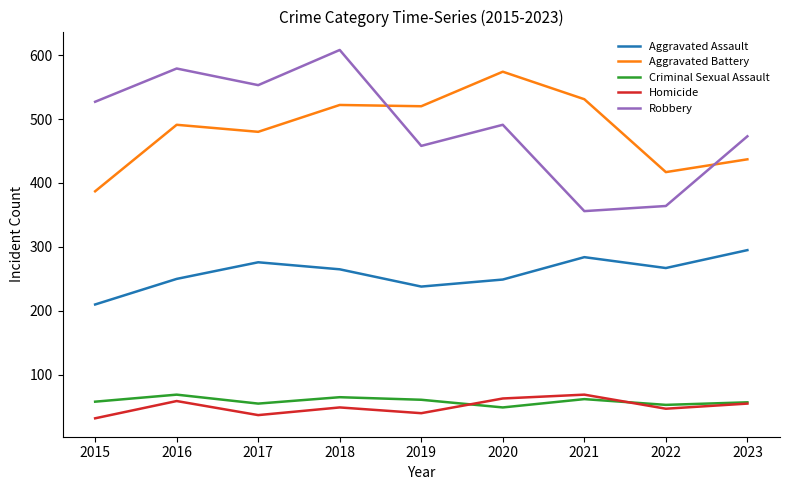

What is the difference between the highest and lowest values at 2019?

480